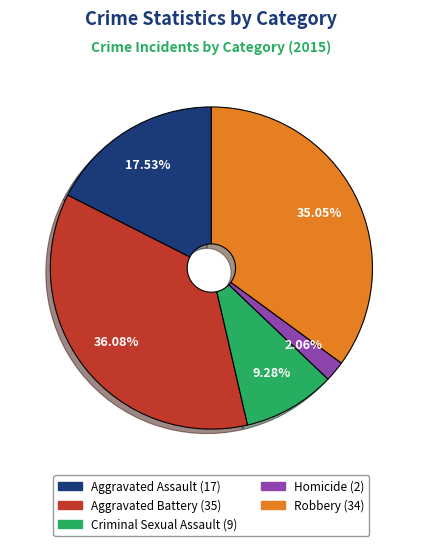

True or false: Aggravated Assault accounts for 12% of the total.

False